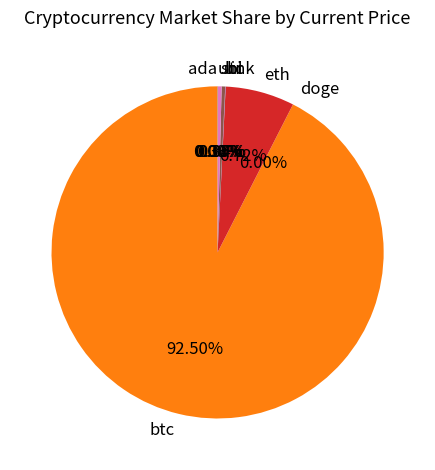

What is the majority slice?

btc